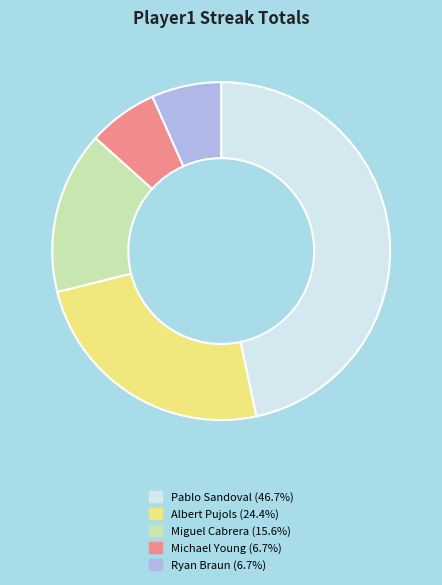

Does any single category account for the majority?

No